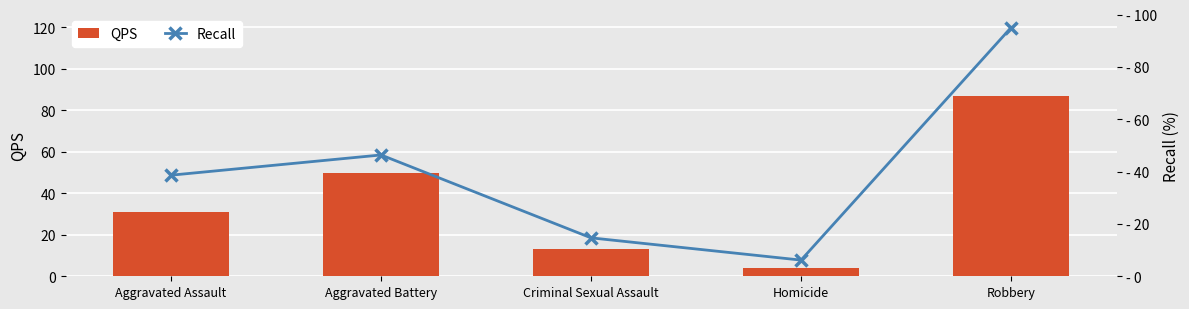

What is the label of the 3rd bar from the left?

Criminal Sexual Assault